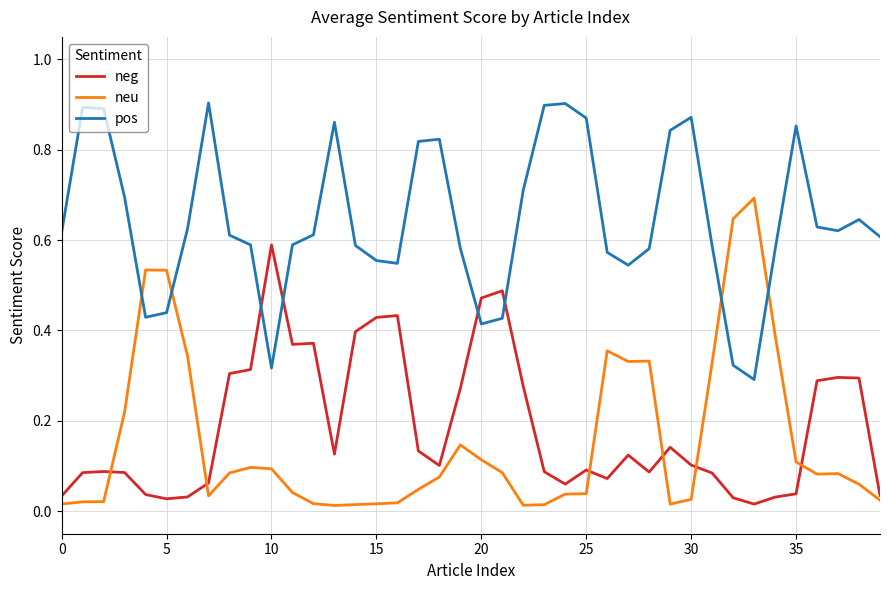

Rank the series by their maximum value, from lowest to highest.

neg, neu, pos